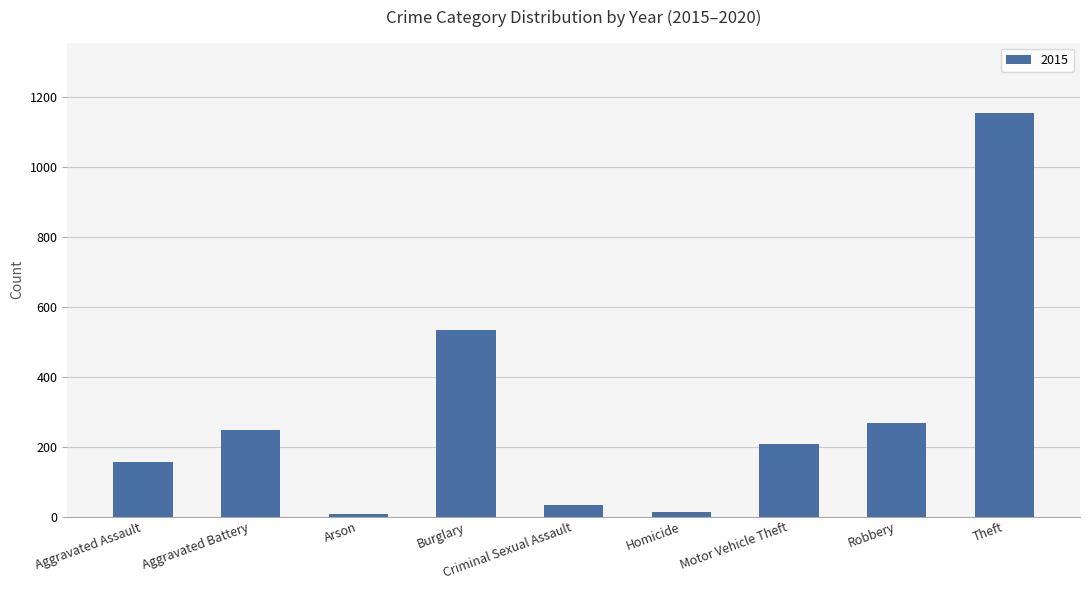

What is the label of the 1st bar from the right?

Theft